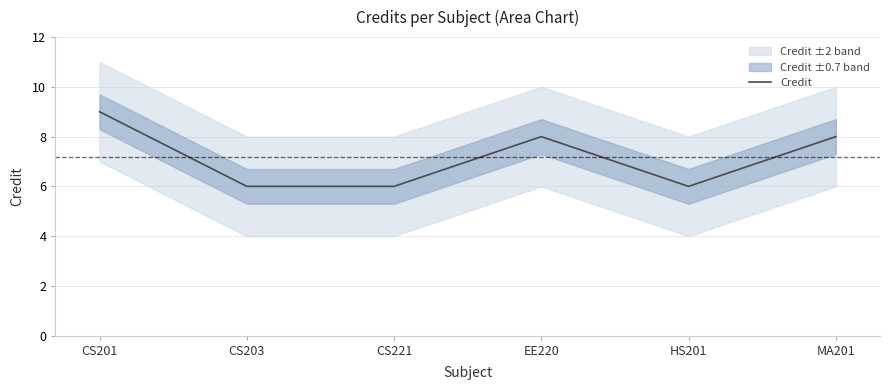

How many interior local valleys (lower than both neighbors) does the data have?

1